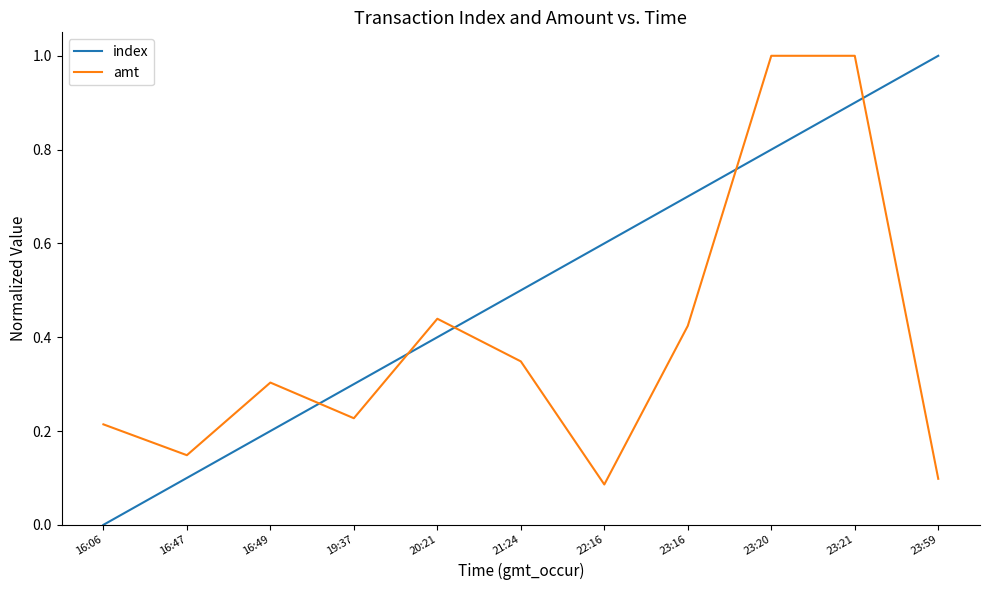

Rank the categories by index value from lowest to highest.

16:06, 16:47, 16:49, 19:37, 20:21, 21:24, 22:16, 23:16, 23:20, 23:21, 23:59